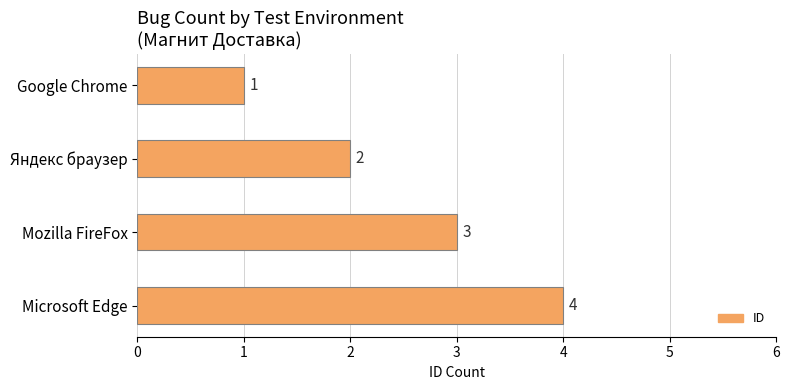

What is the ratio of the value at Microsoft Edge to the value at Mozilla FireFox?

1.3